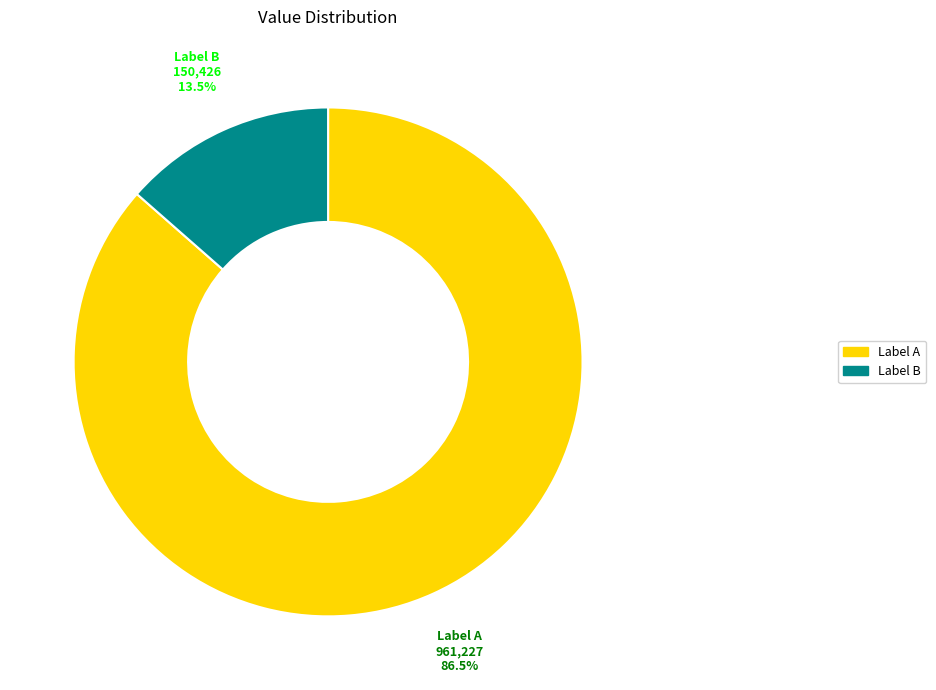

Count the number of slices in the pie.

2